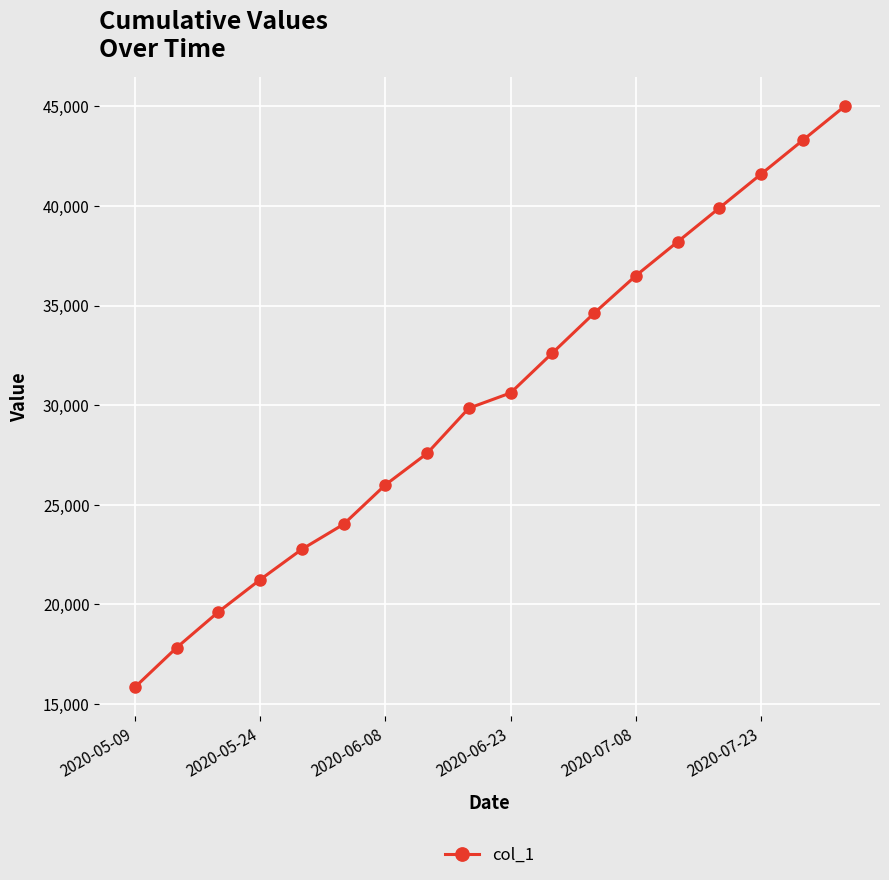

Count the number of categories in the chart.

18